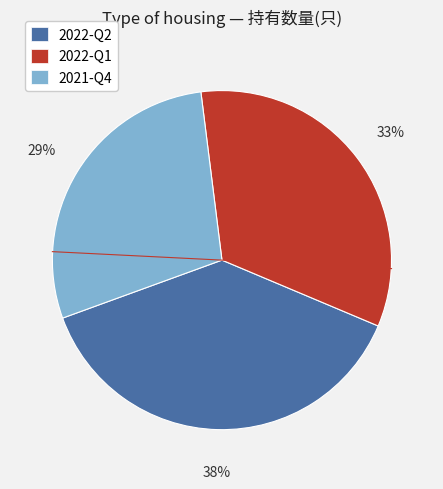

Is the sum of 2022-Q1 and 2022-Q2 greater than half?

Yes